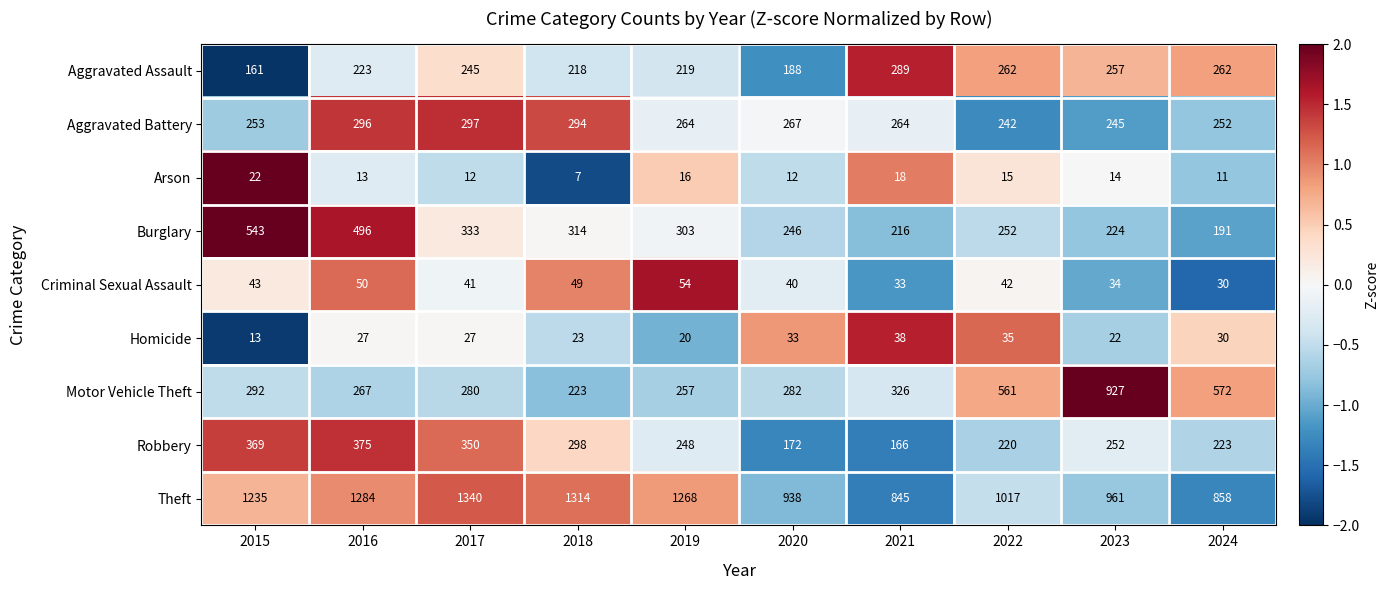

How many series are shown in this chart?

9